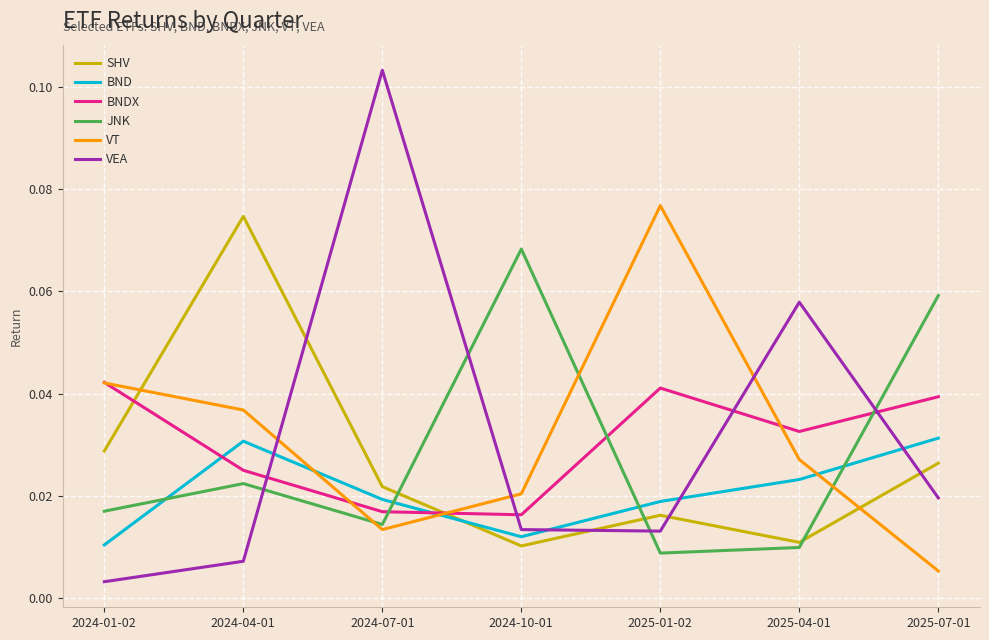

How many interior local peaks does the SHV series have?

2